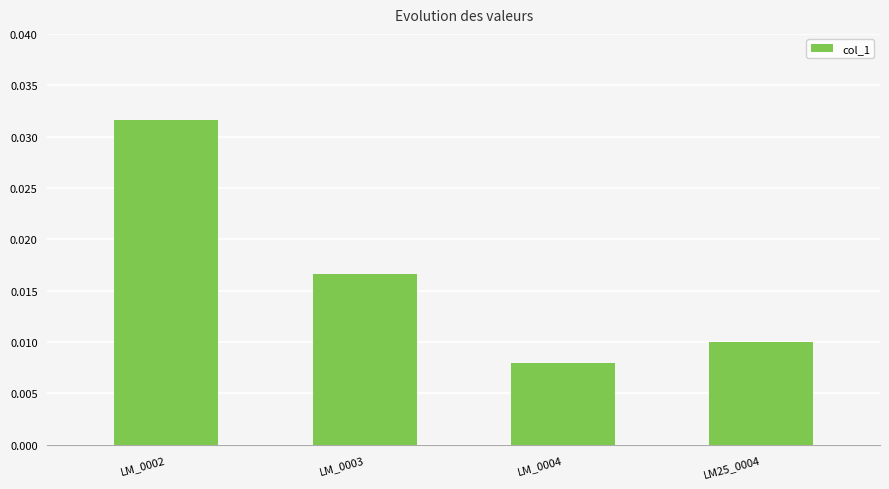

What is the label of the 2nd bar from the right?

LM_0004